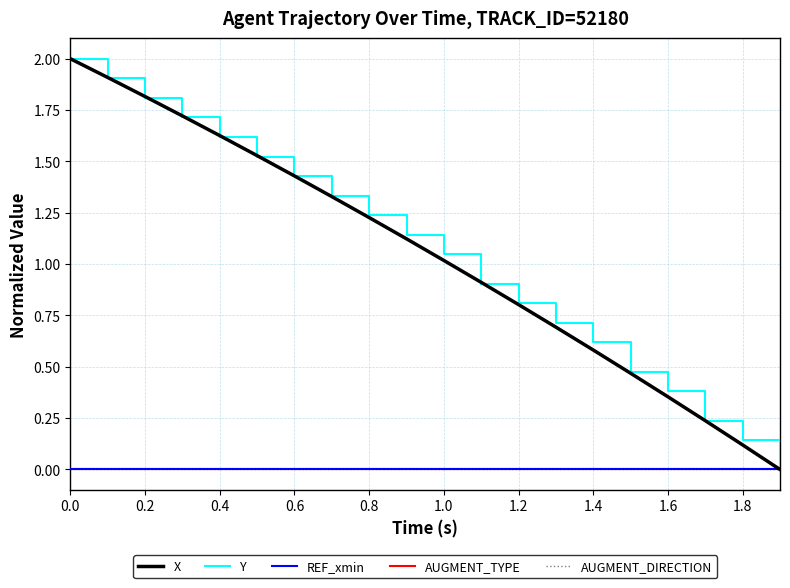

What is the difference between the maximum and minimum values in the Y series?

2.0